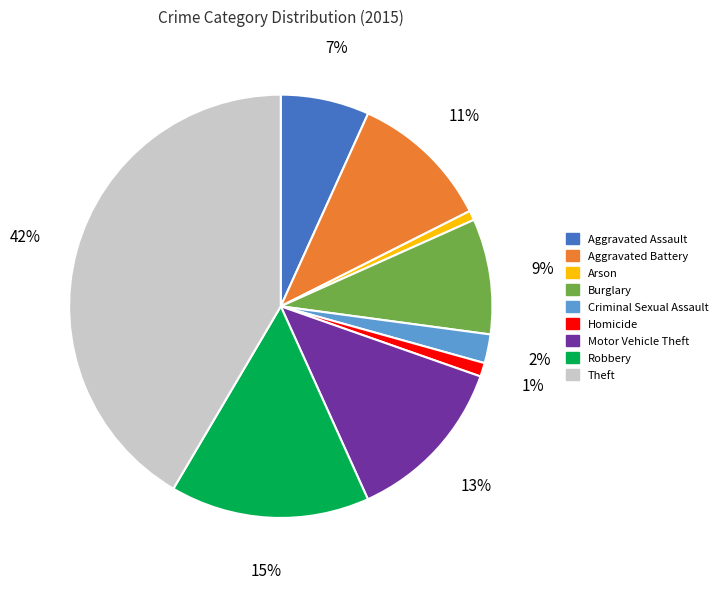

Does any single category account for the majority?

No